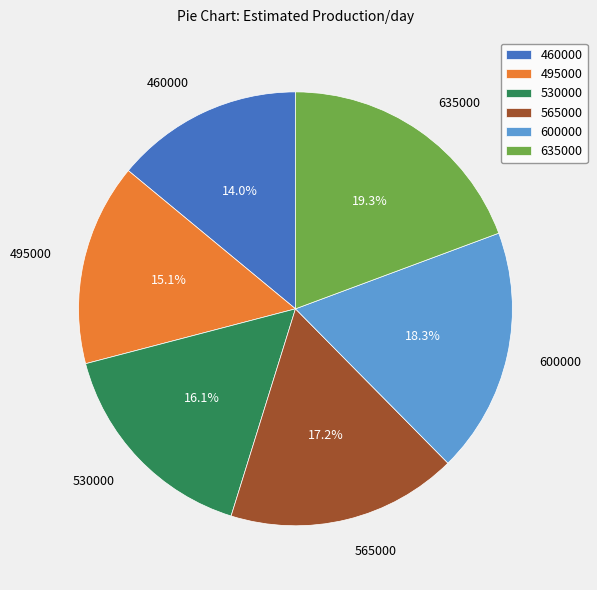

True or false: 600000 accounts for 12% of the total.

False